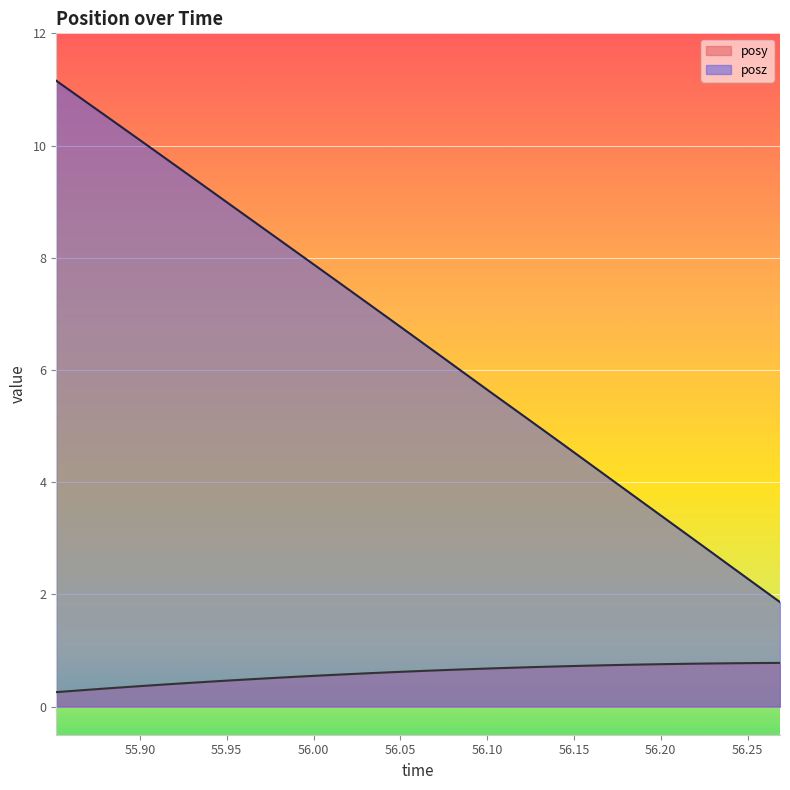

Which series has the widest spread of values?

posz